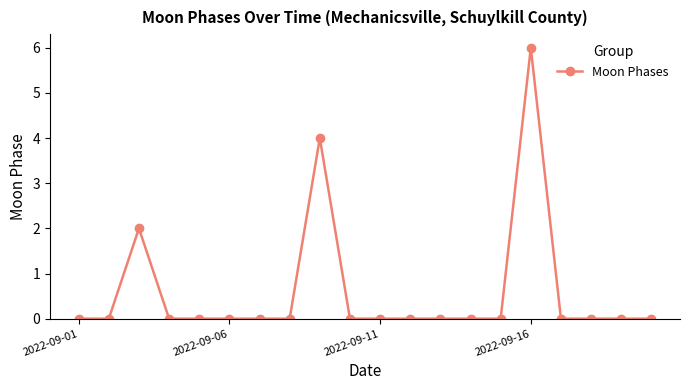

Reading left to right, extract all data points from this chart.

0	0	2	0	0	0	0	0	4	0	0	0	0	0	0	6	0	0	0	0